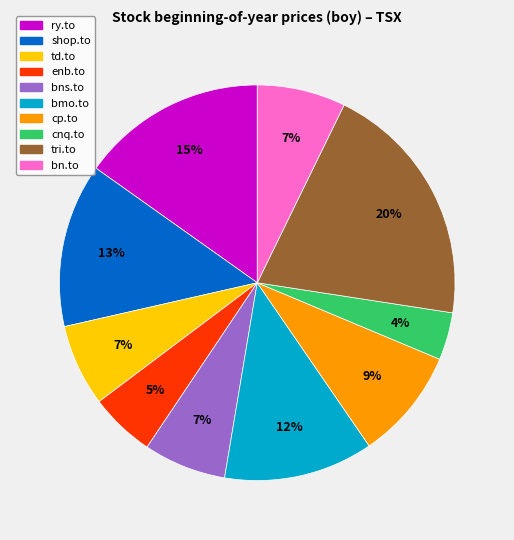

The shop.to slice represents 13% of the pie. True or false?

True